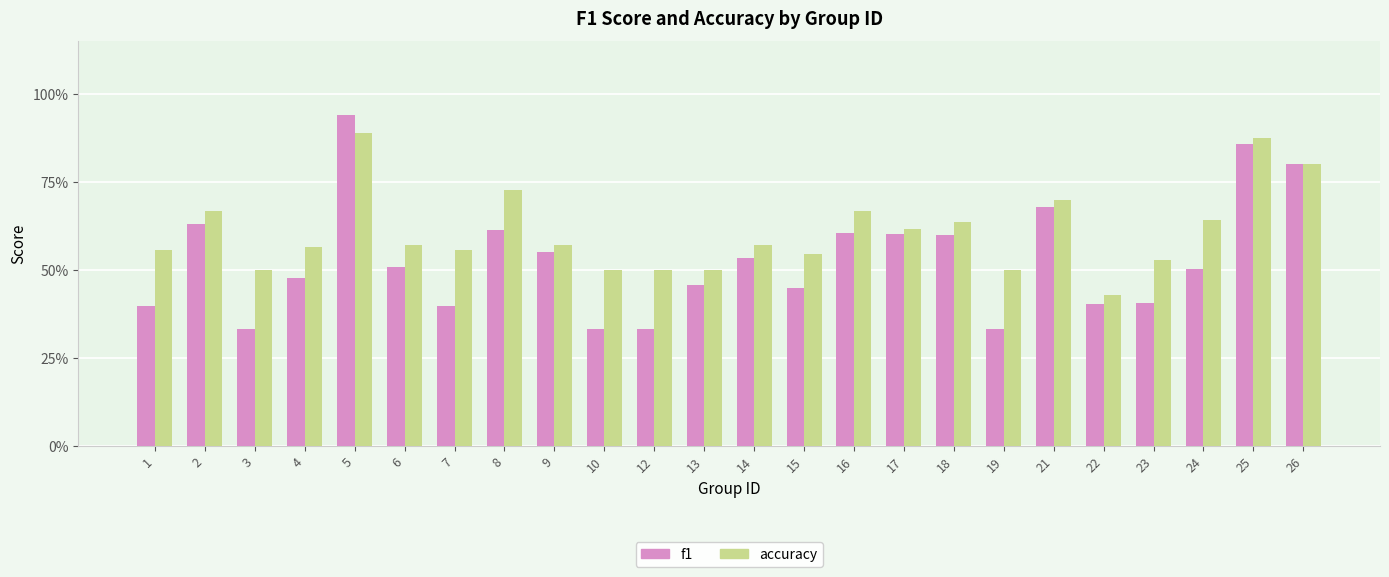

At which category is the sum across all series the highest?

5